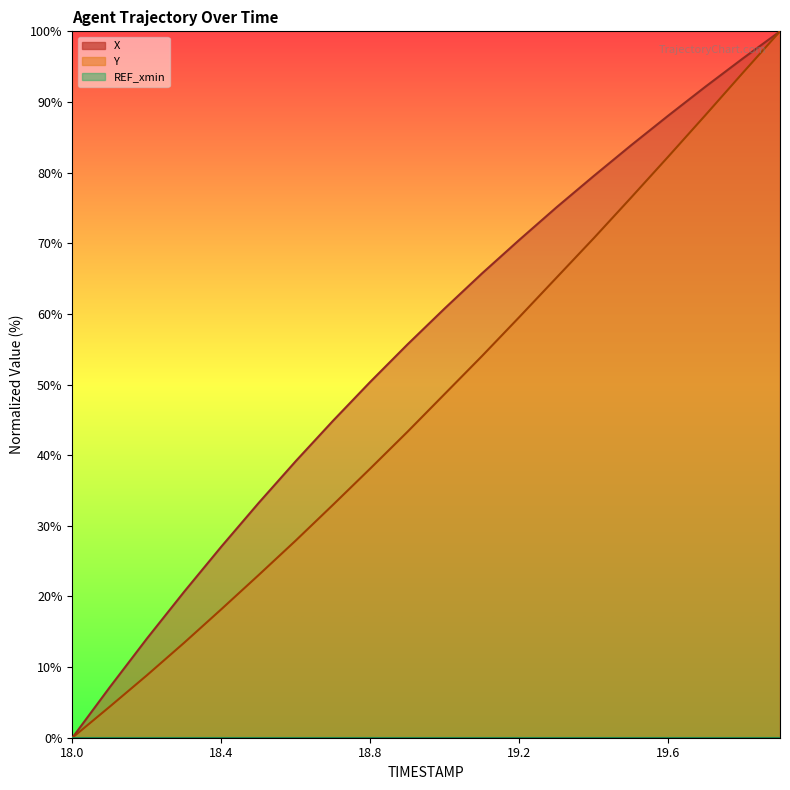

At which category is the sum across all series the highest?

19.9